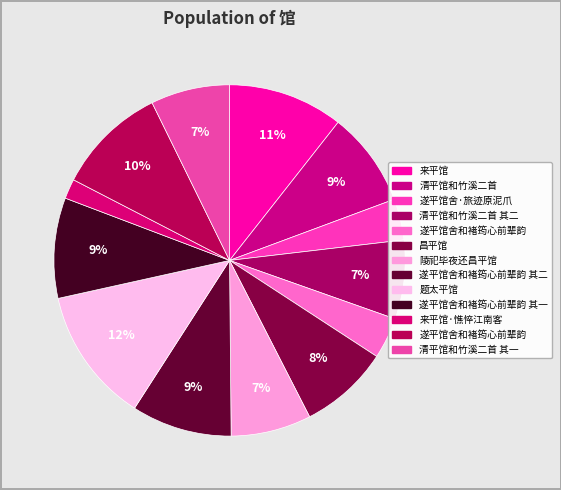

How many segments does this pie chart have?

13